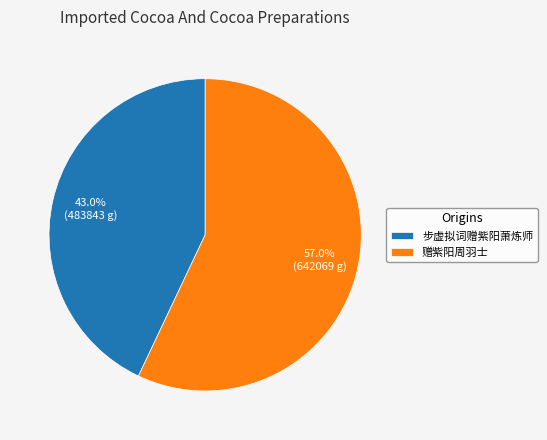

What percentage do 步虚拟词赠紫阳萧炼师 and 赠紫阳周羽士 together represent?

100.0%